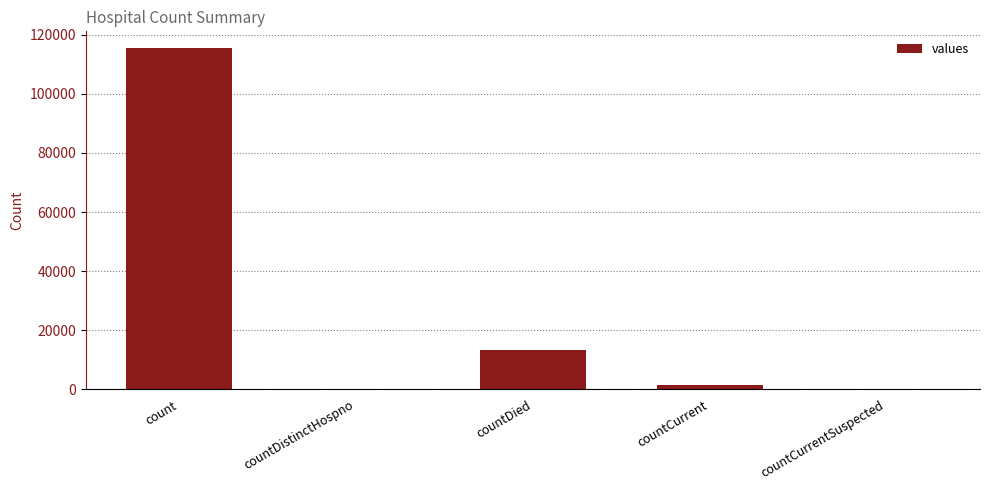

What is the maximum value shown in the chart?

115379